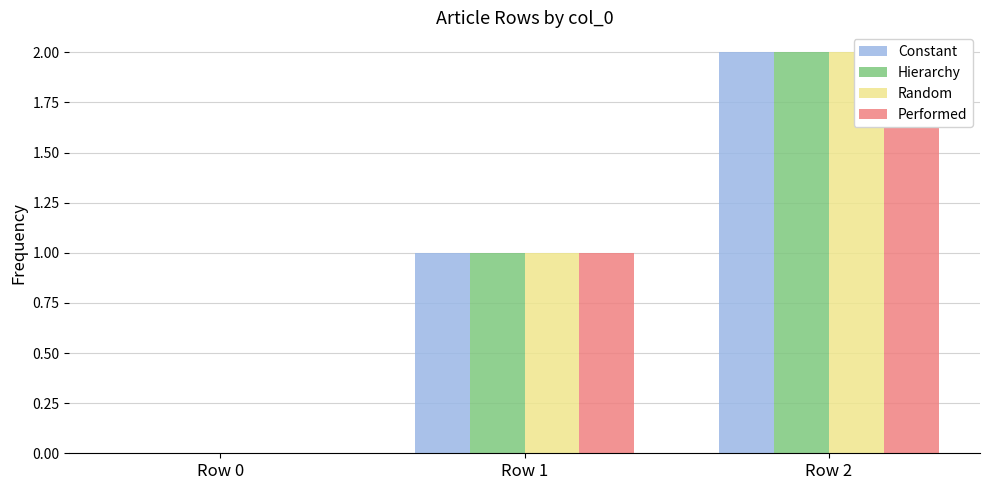

How many data points in Hierarchy are less than 1?

1